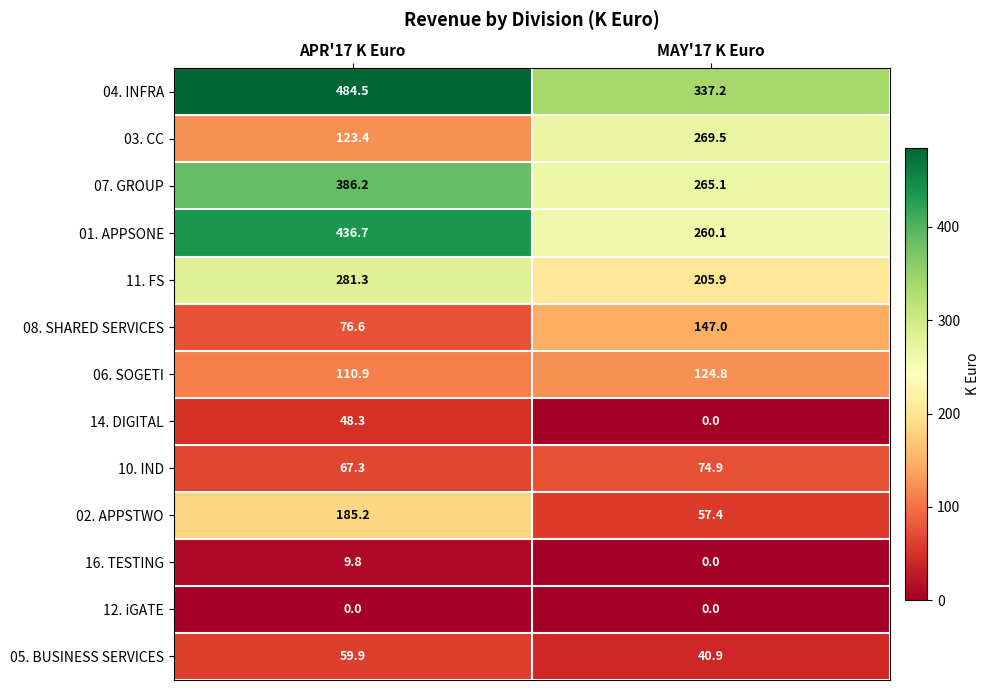

Where does the 04. INFRA series first go above 484?

APR'17 K Euro